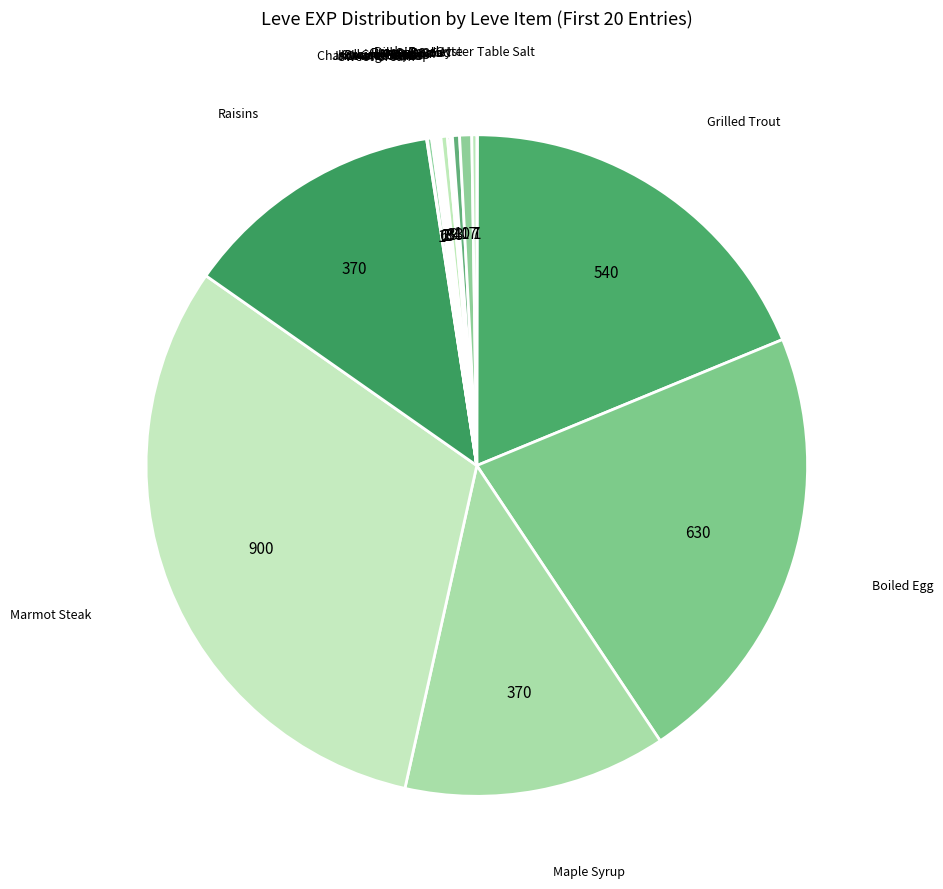

Which category has the biggest portion of the pie?

Marmot Steak